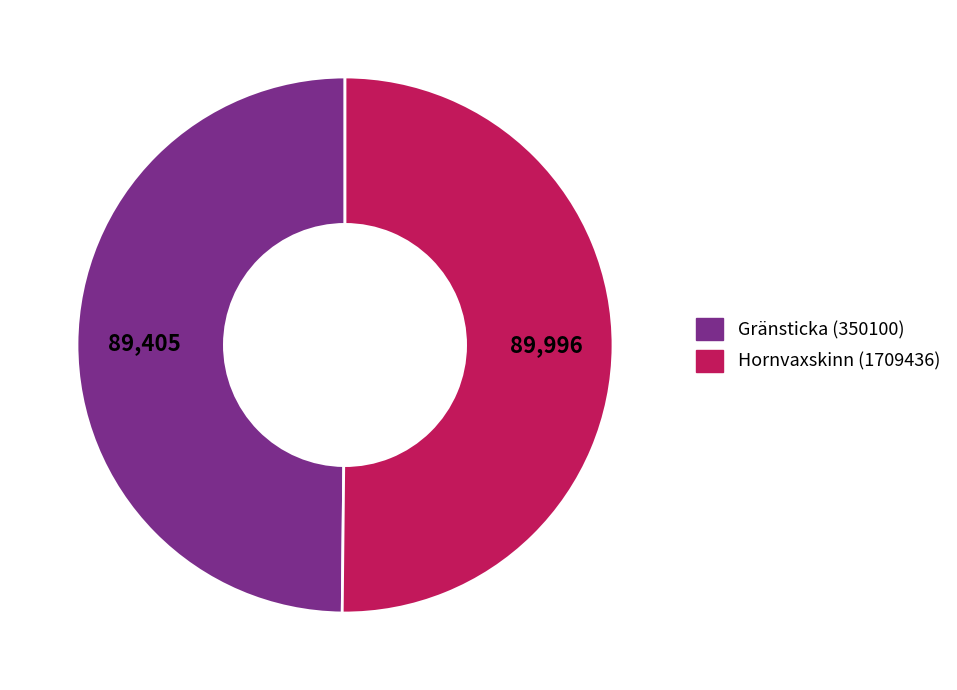

Approximately how many times larger is the value at Hornvaxskinn (1709436) compared to Gränsticka (350100)?

1.0